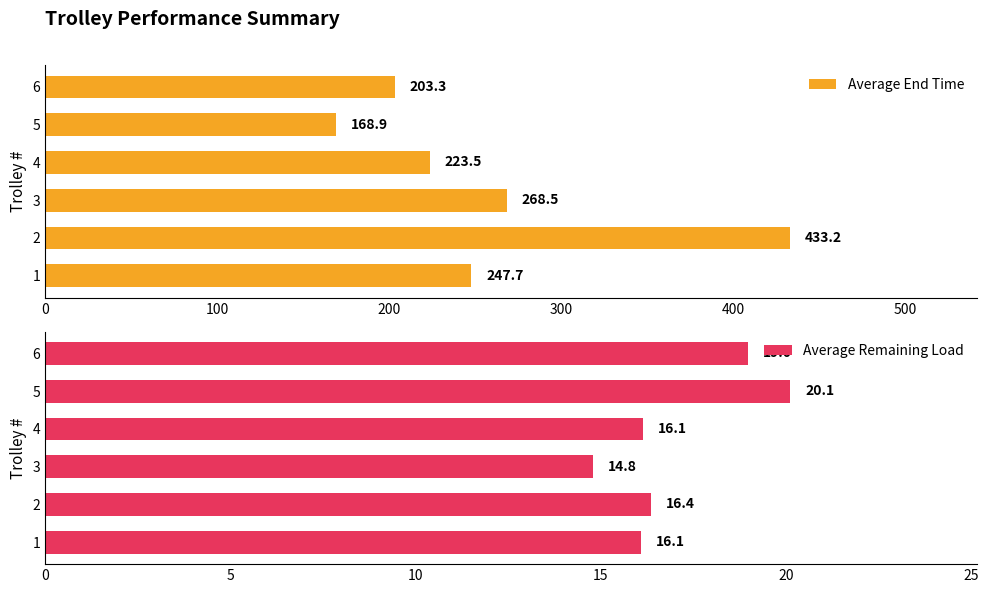

What is the lowest value of the Average End Time series?

168.9